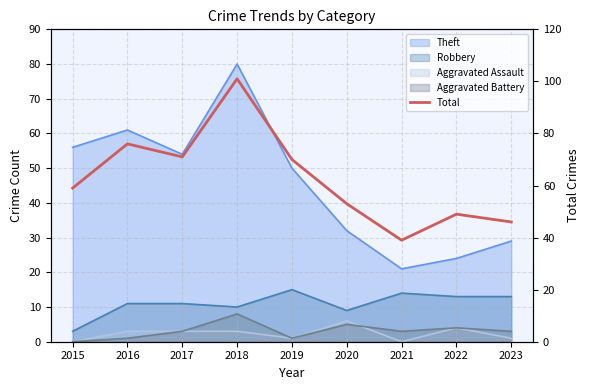

Which category has the highest value across all series?

2018